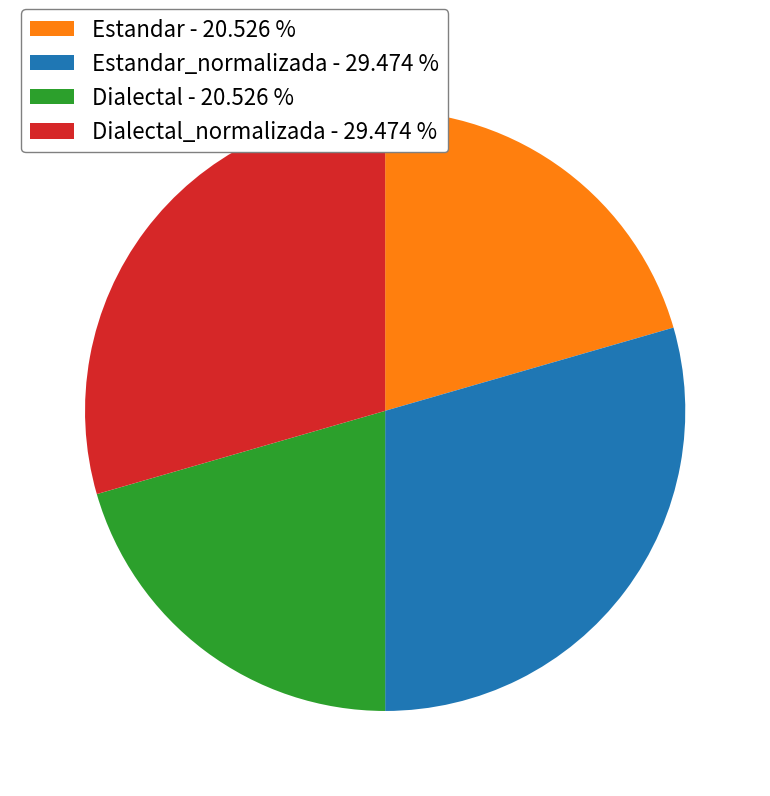

Is there any slice that represents more than half of the pie?

No